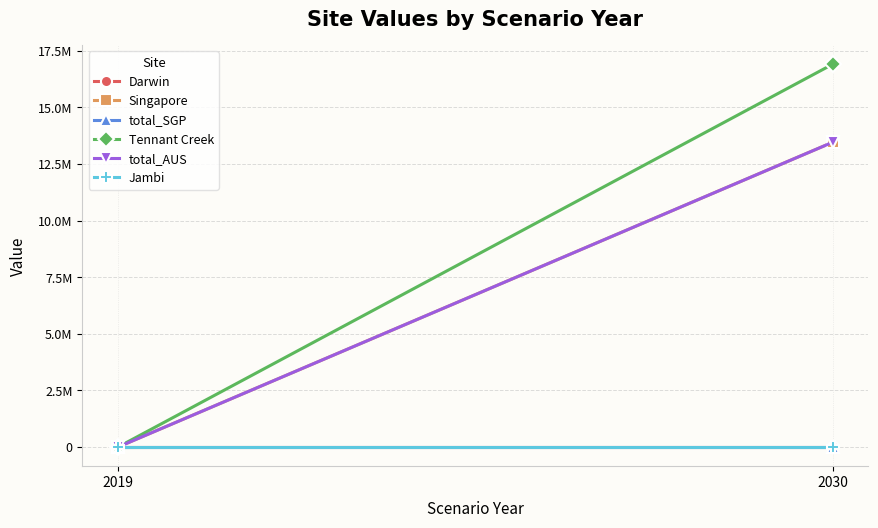

Reading left to right, extract all data points from this chart.

Darwin: 2019=0.0	2030=0.0
Singapore: 2019=0.0	2030=13461594.0
total_SGP: 2019=0.0	2030=0.0
Tennant Creek: 2019=0.0	2030=16908058.7
total_AUS: 2019=0.0	2030=13461594.0
Jambi: 2019=0.0	2030=0.0